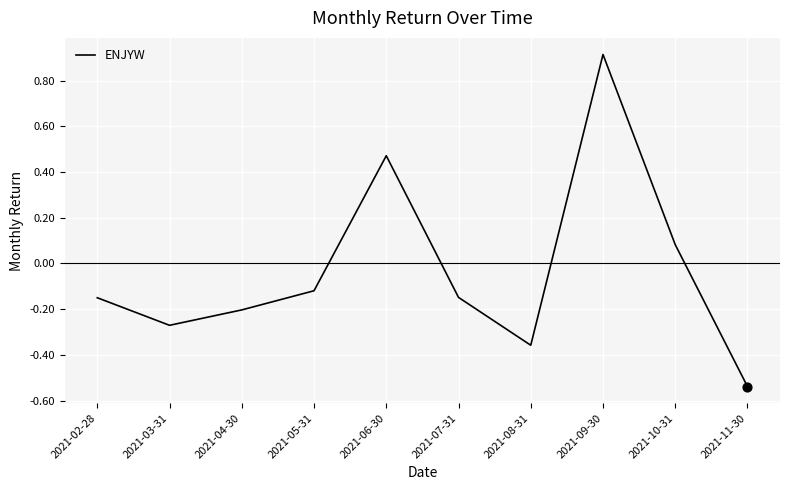

Which has a higher value, 2021-04-30 or 2021-03-31?

2021-04-30